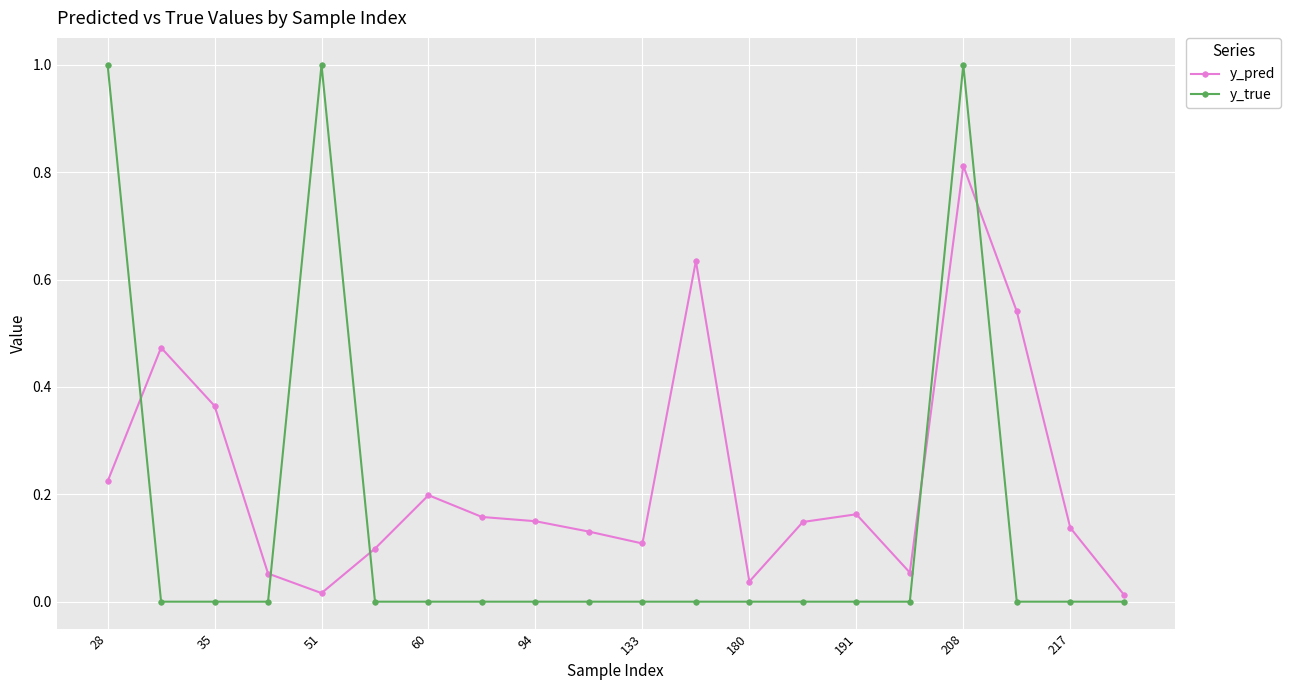

Rank the series by their maximum value, from highest to lowest.

y_true, y_pred